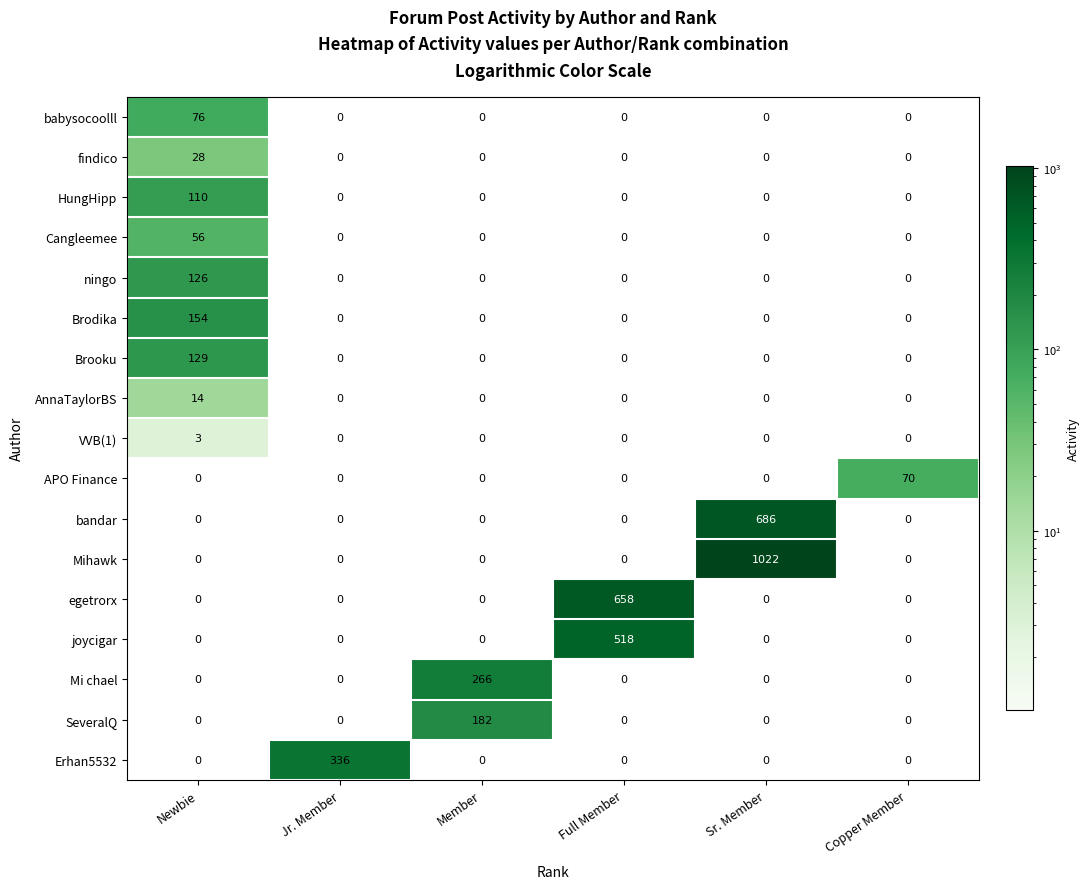

Which series changed the most between Newbie and Sr. Member?

Mihawk